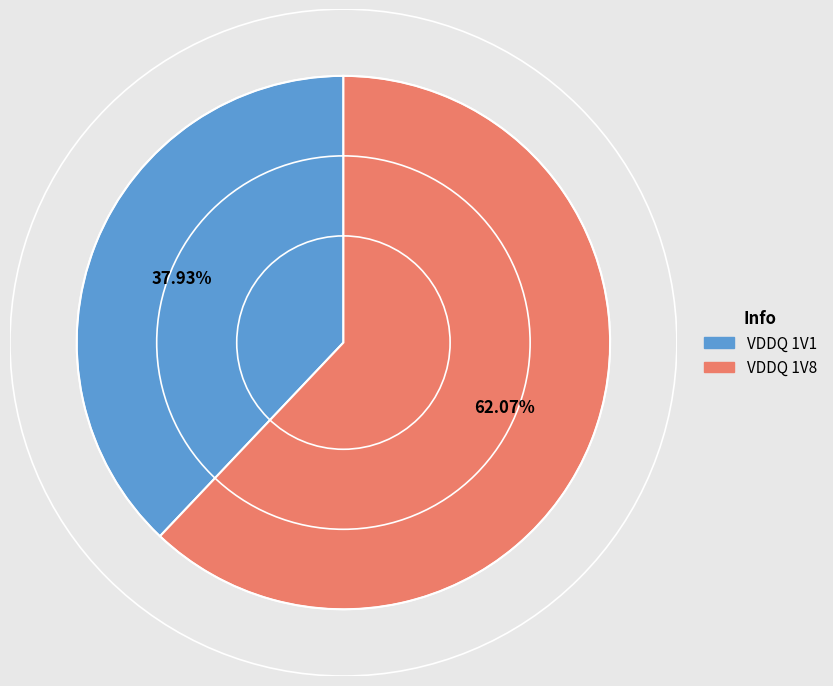

Count the number of slices in the pie.

2